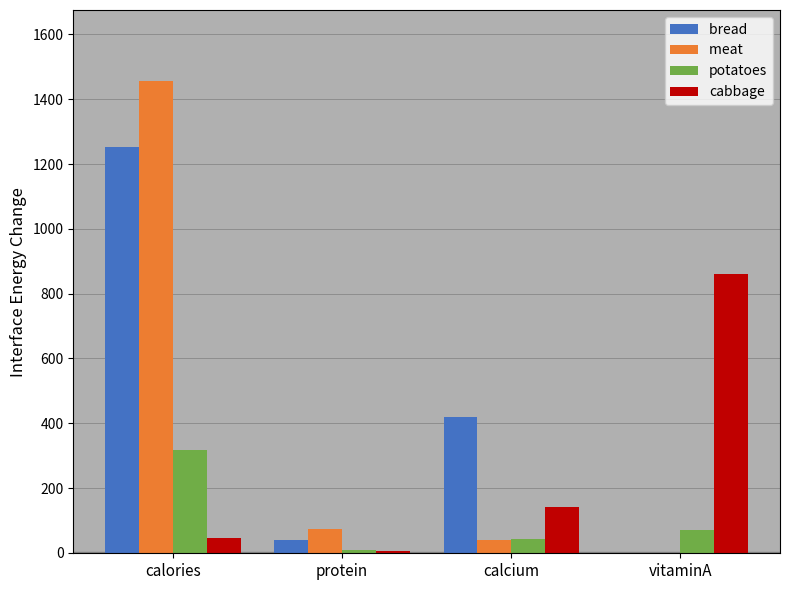

At which category does the chart reach its peak across all series?

calories